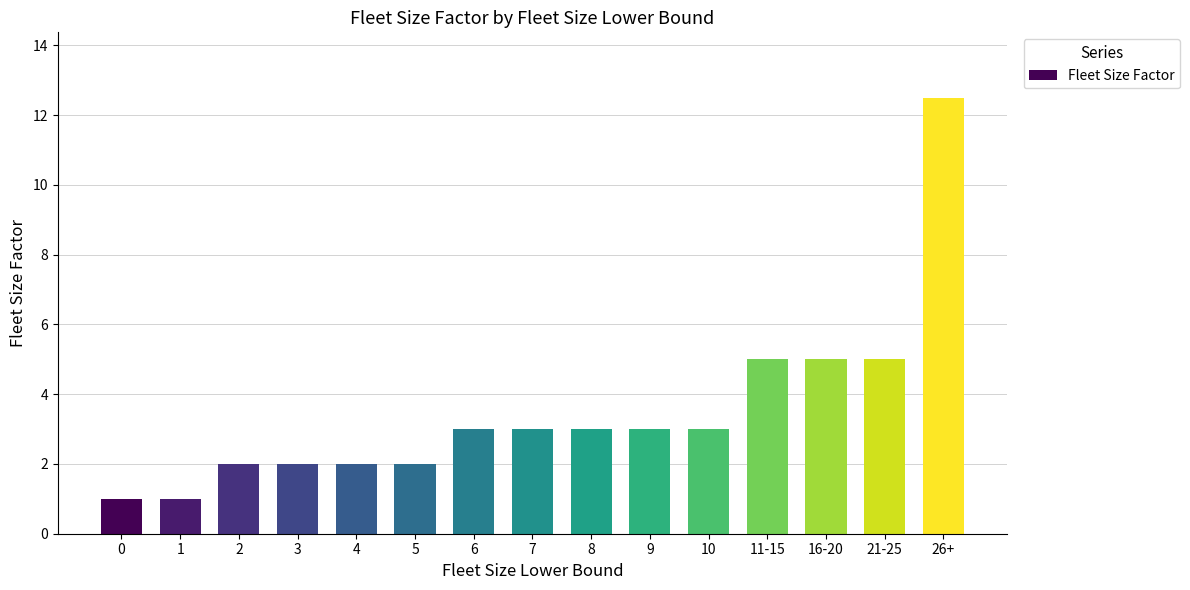

Is it true that the value at 26+ is 16.6?

False